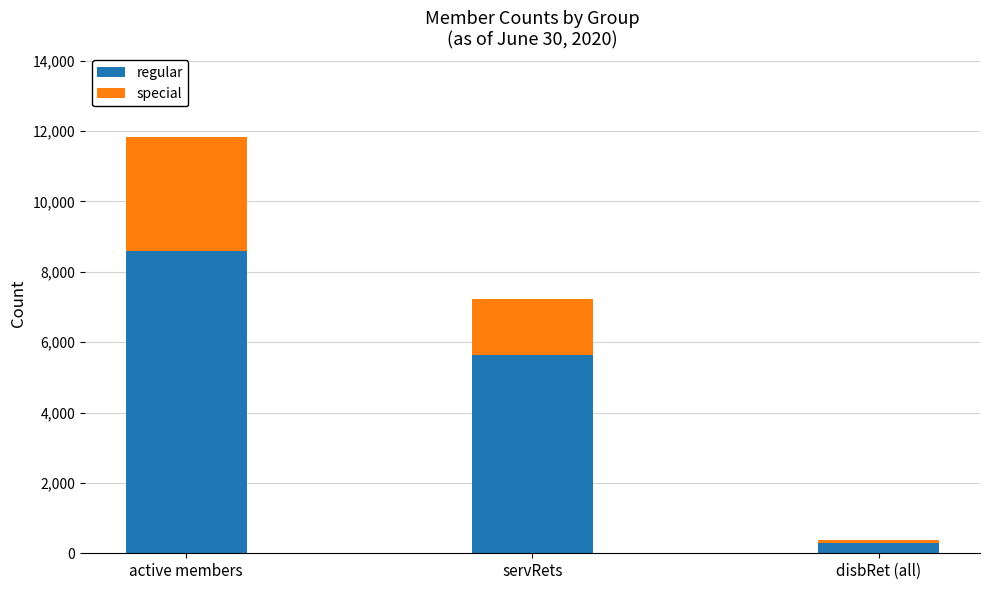

Are the bars grouped side by side (vs. stacked)?

No